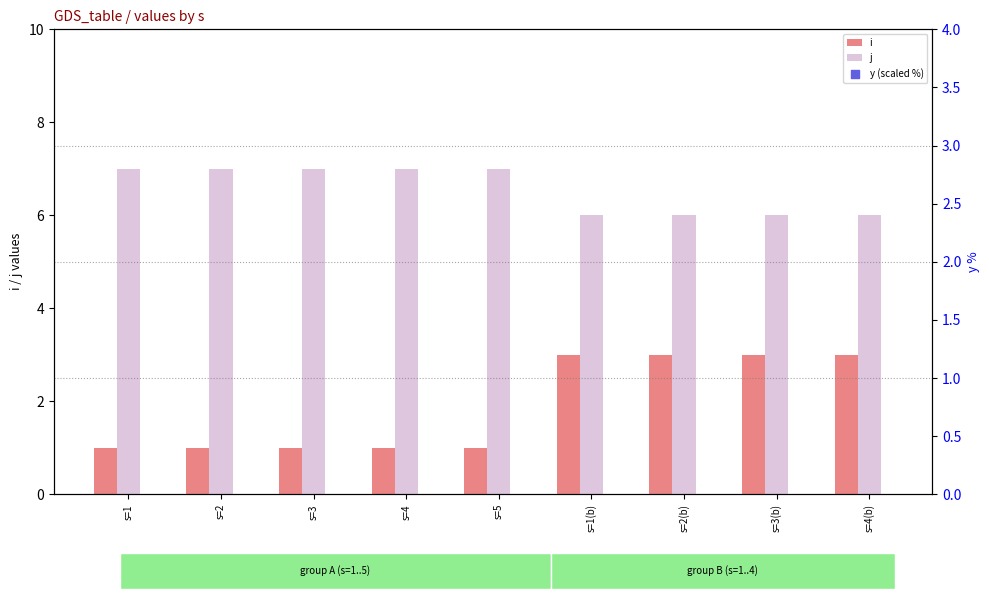

Which series reaches the maximum Y coordinate?

y (scaled %)